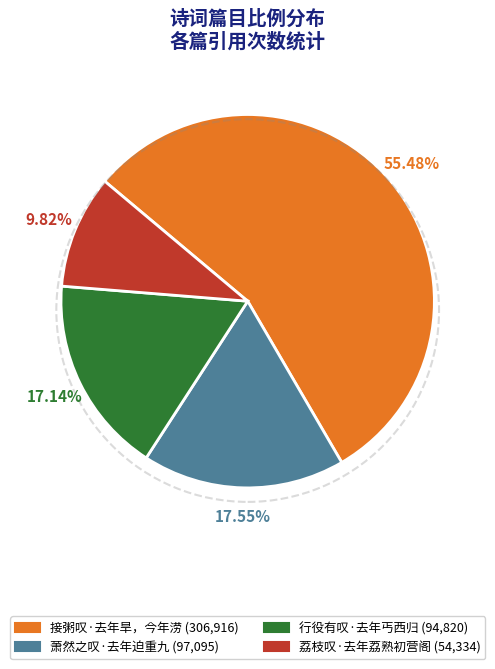

To the nearest percent, what is the combined percentage of 萧然之叹·去年迫重九 and 荔枝叹·去年荔熟初营阁?

27%